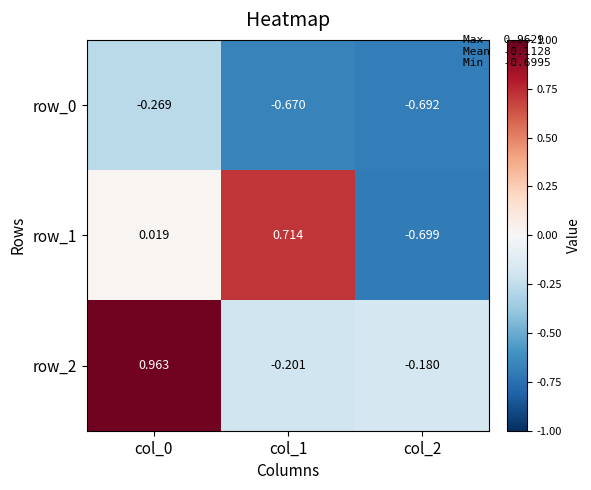

Is the value of row_2 at col_1 greater than the value of row_1 at col_0?

No